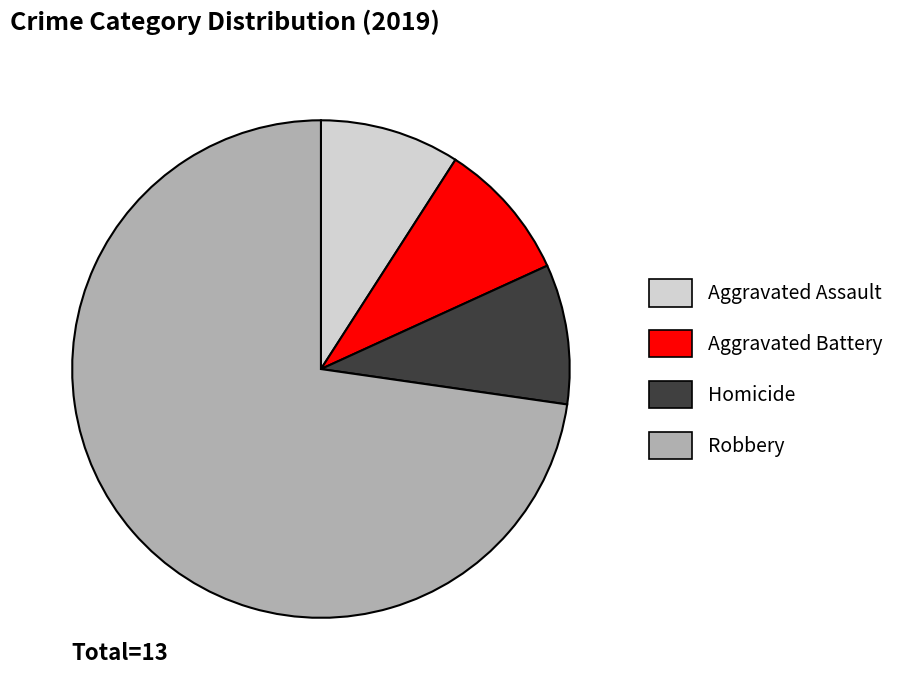

Which category accounts for the majority?

Robbery